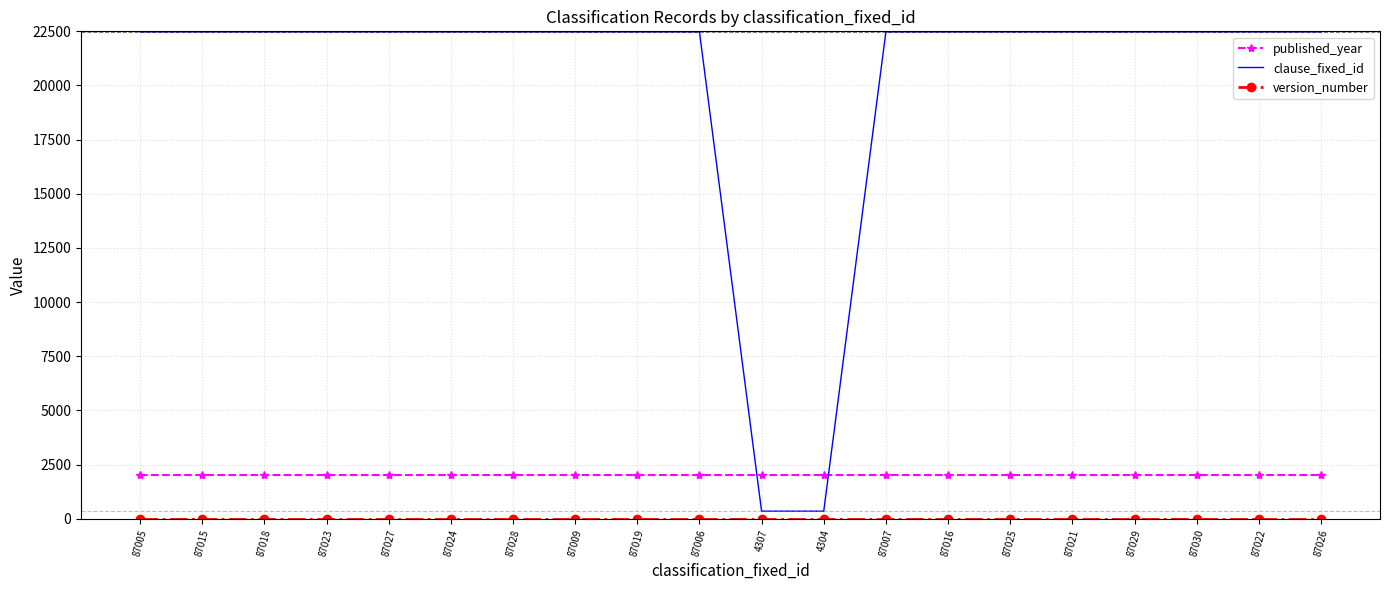

What is the maximum value for published_year?

2021